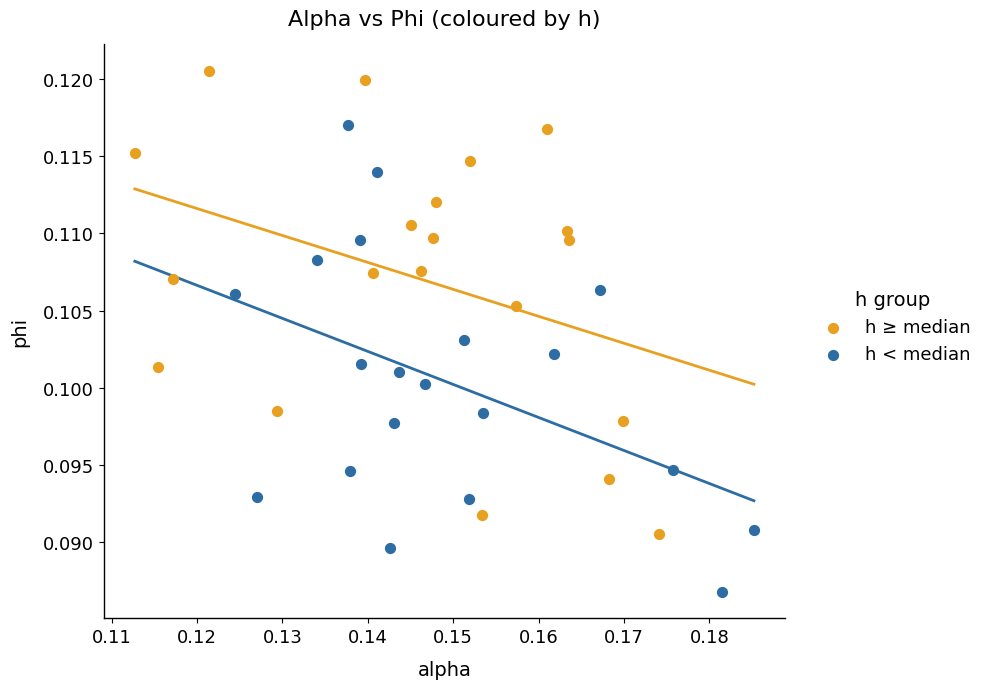

Which series contains the highest Y value?

h ≥ median